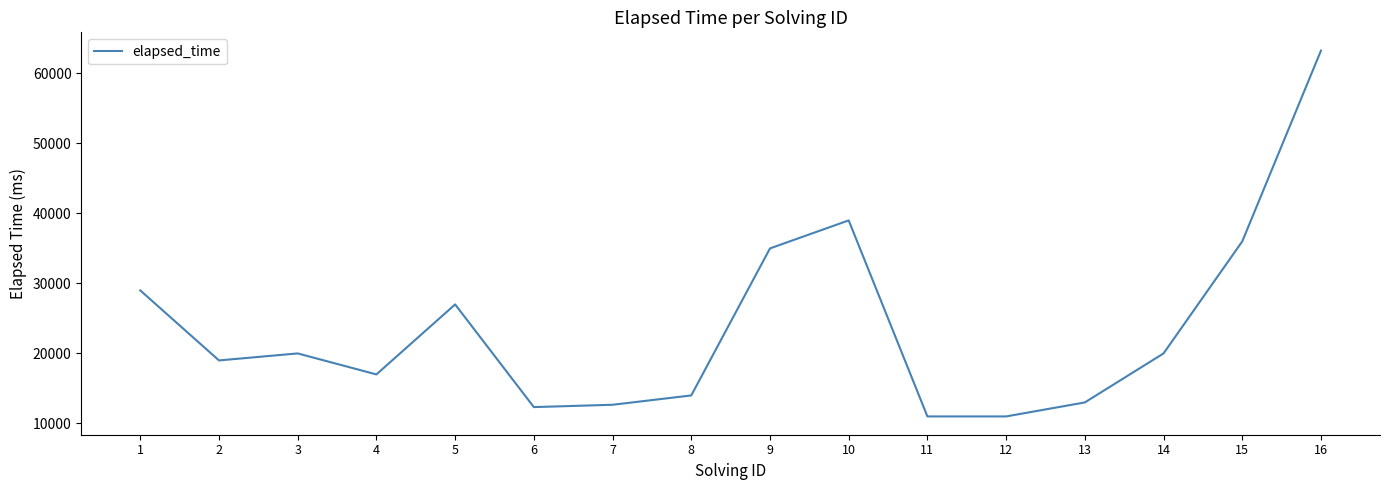

Approximately how many times larger is the value at 2 compared to 1?

0.7